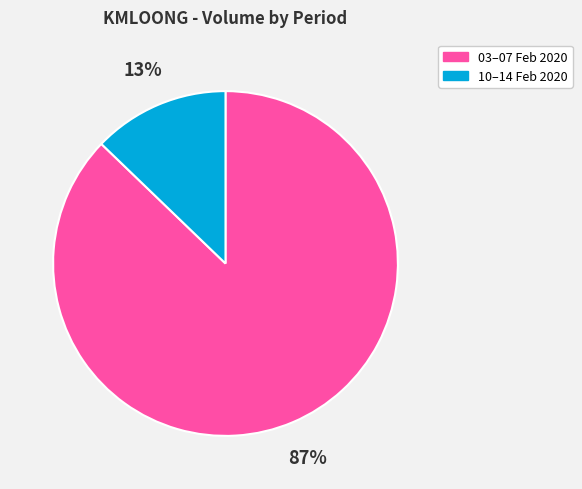

True or false: 03–07 Feb 2020 accounts for 87% of the total.

True